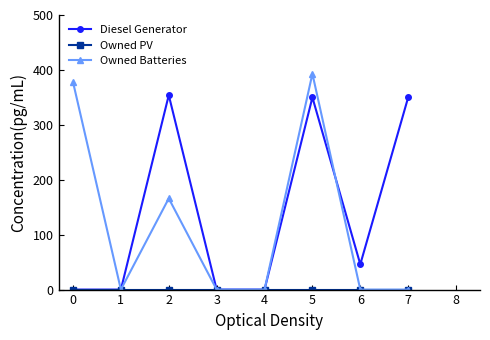

The value of Diesel Generator at 6 is 46. True or false?

True